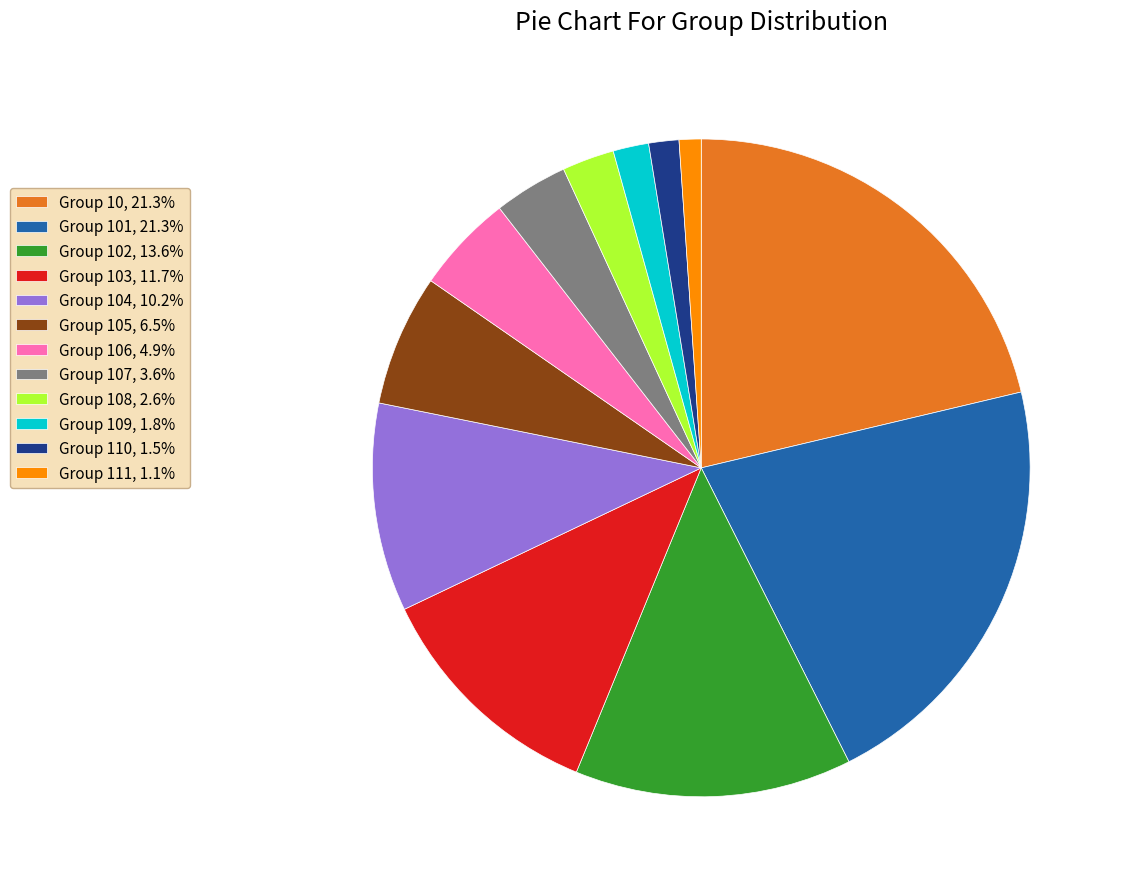

Count the number of slices in the pie.

12